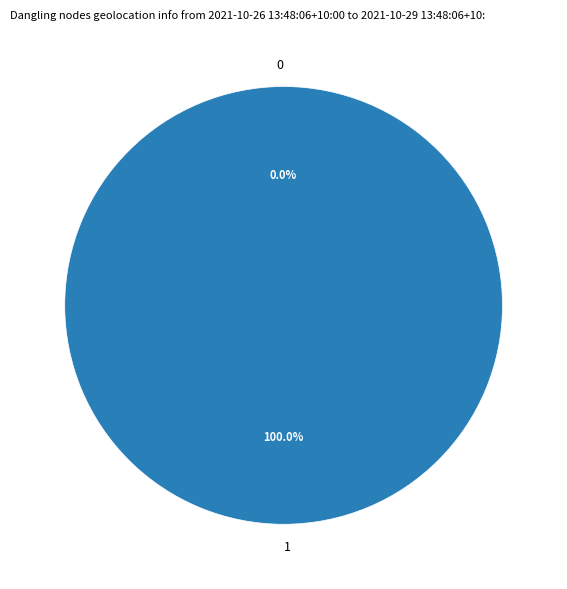

What percentage is the 1 slice, to the nearest percent?

100%